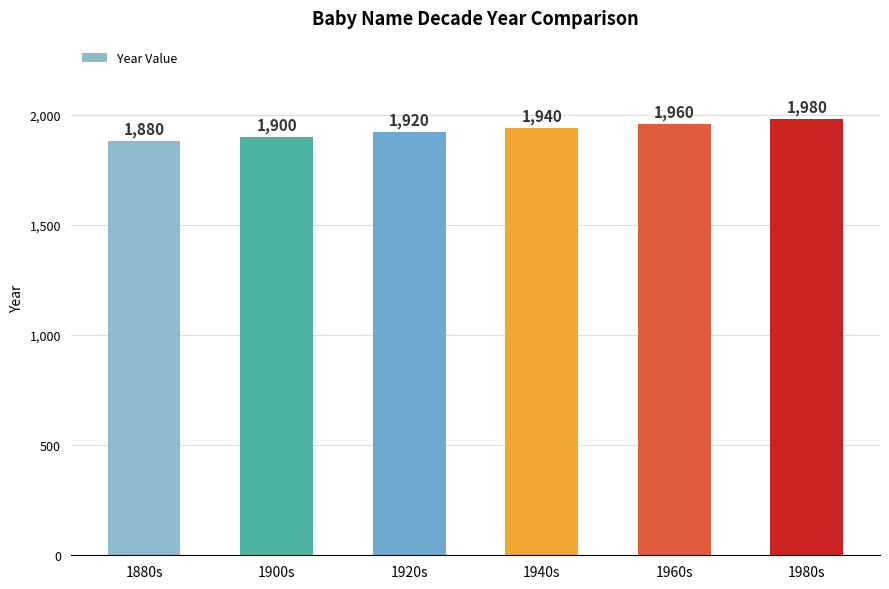

Read the value at 1960s, to the nearest 5.

1960